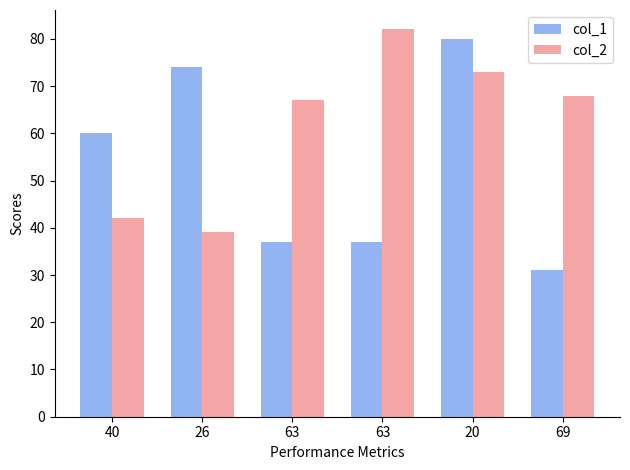

At which category is the sum across all series the highest?

20